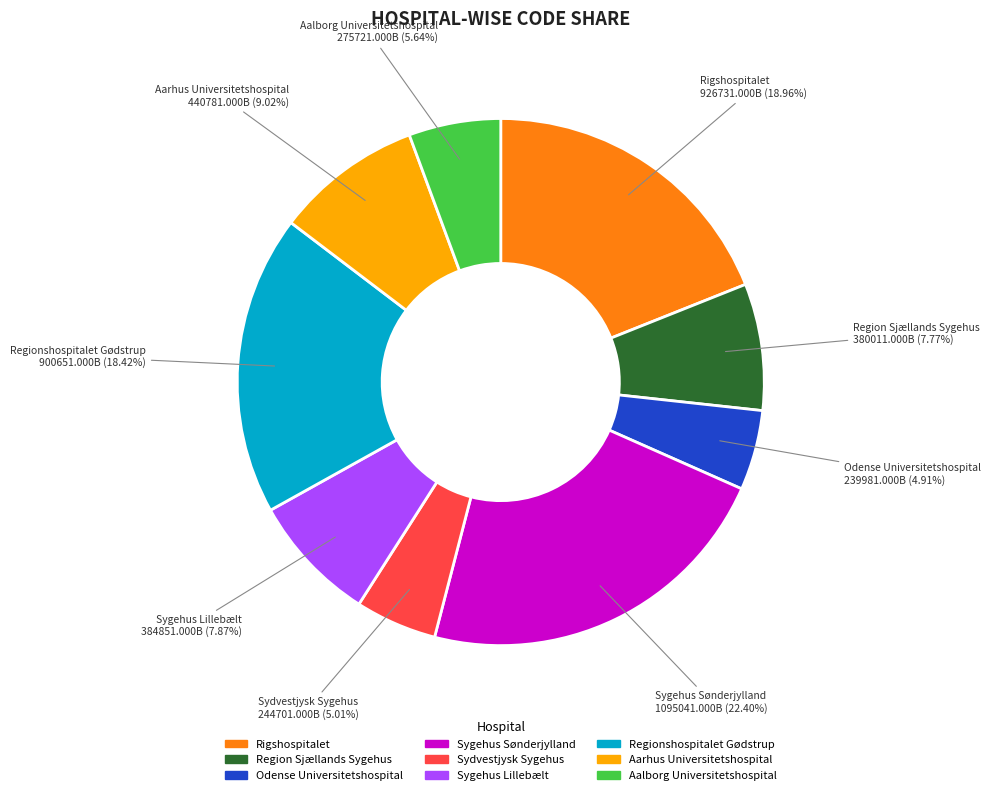

To the nearest percent, what is the combined percentage of Sydvestjysk Sygehus and Regionshospitalet Gødstrup?

23%